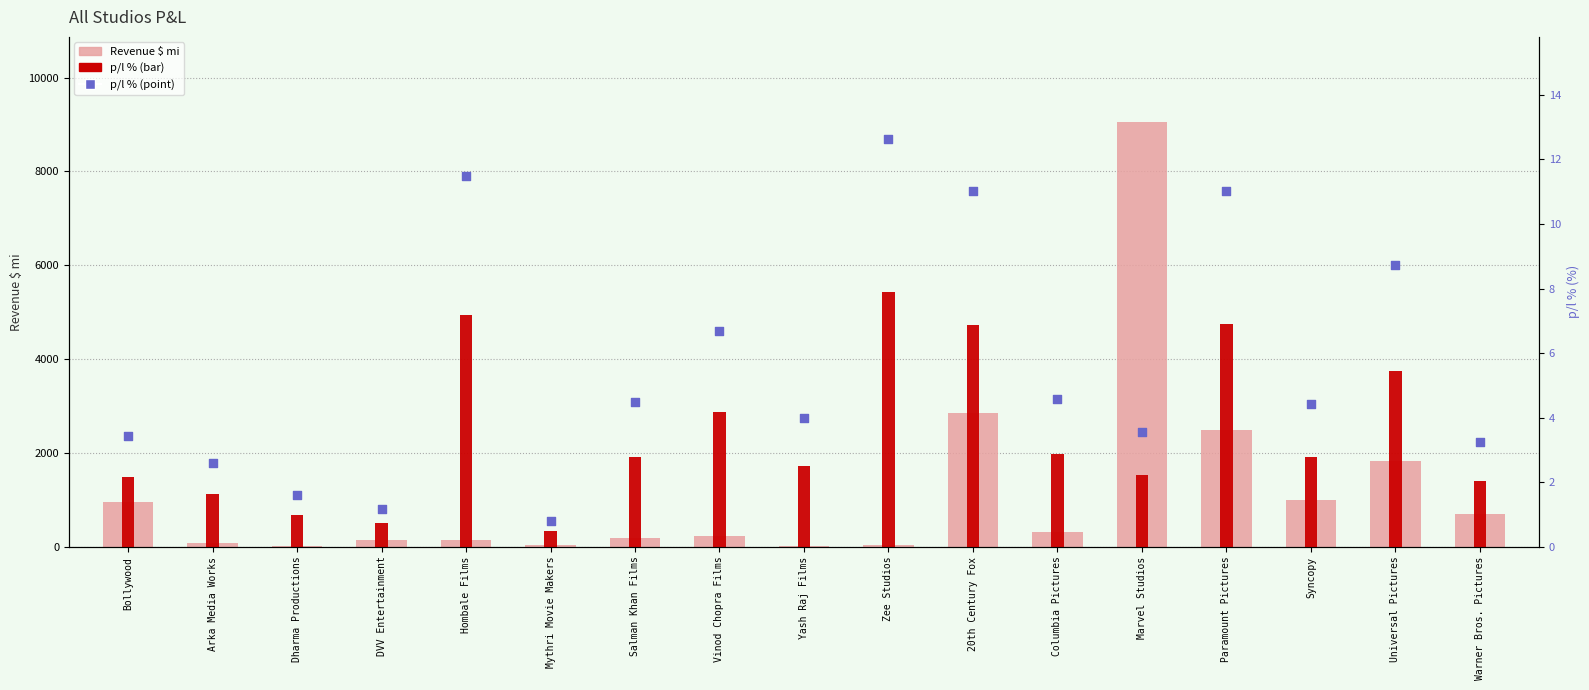

Is the value of Revenue $ mi at Hombale Films greater than the value of p/l % (right axis) at Columbia Pictures?

Yes